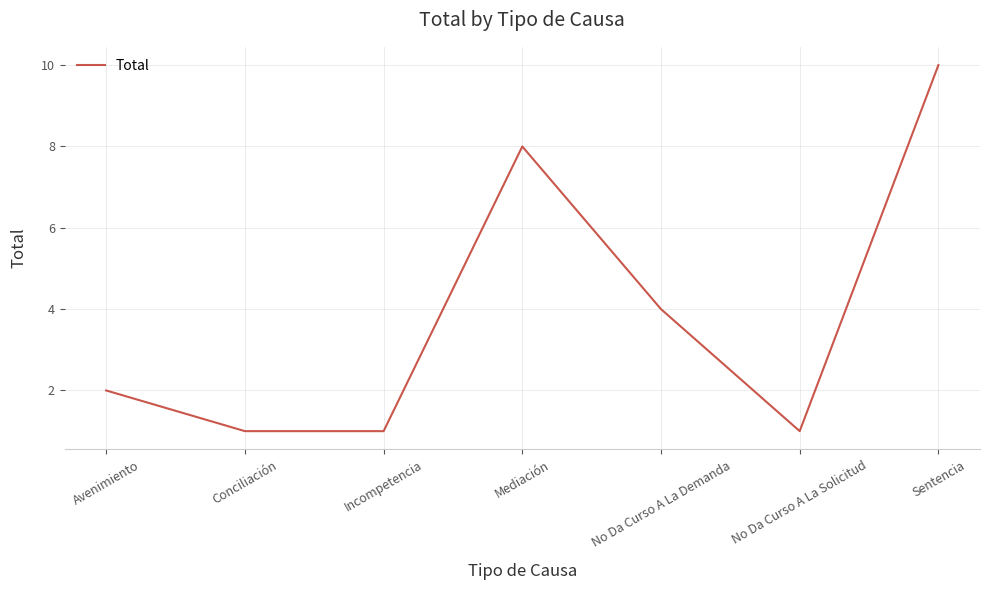

Approximately how many times larger is the value at No Da Curso A La Demanda compared to Conciliación?

4.0